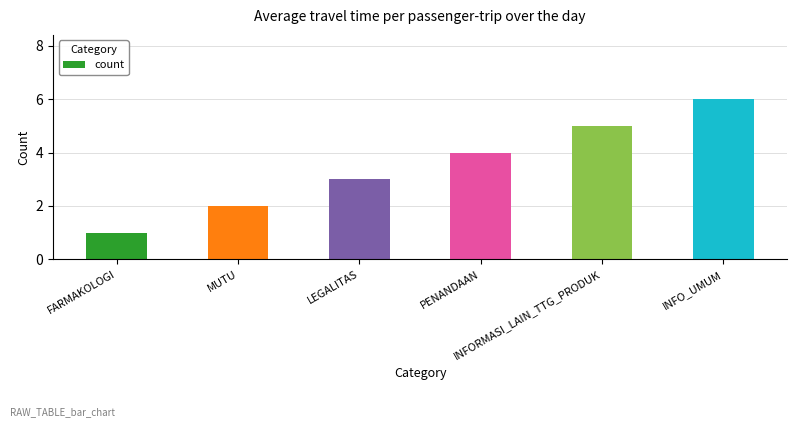

How many values are below 4?

3